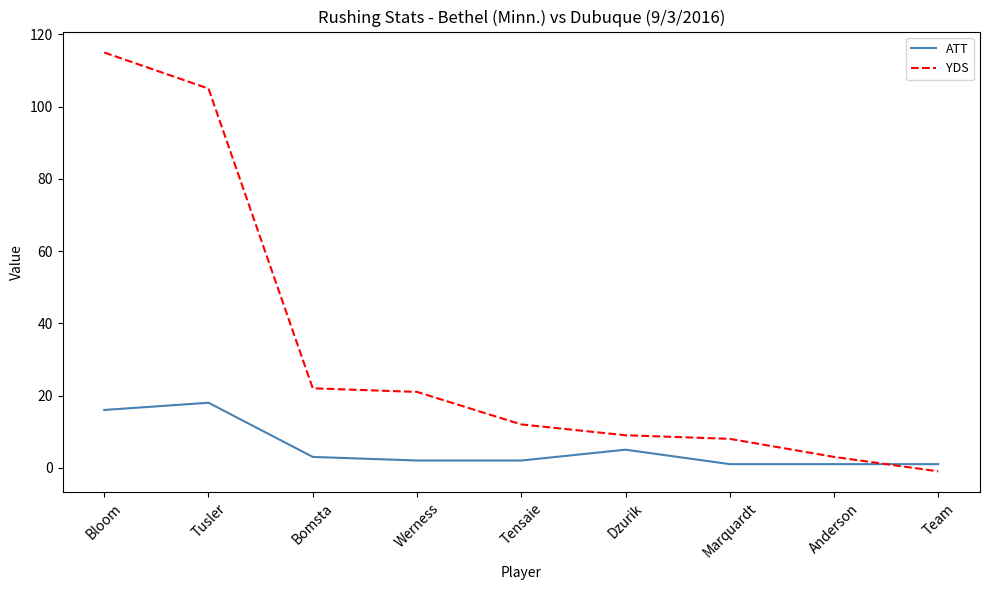

What is the sum of the ATT values at Marquardt and Team?

2